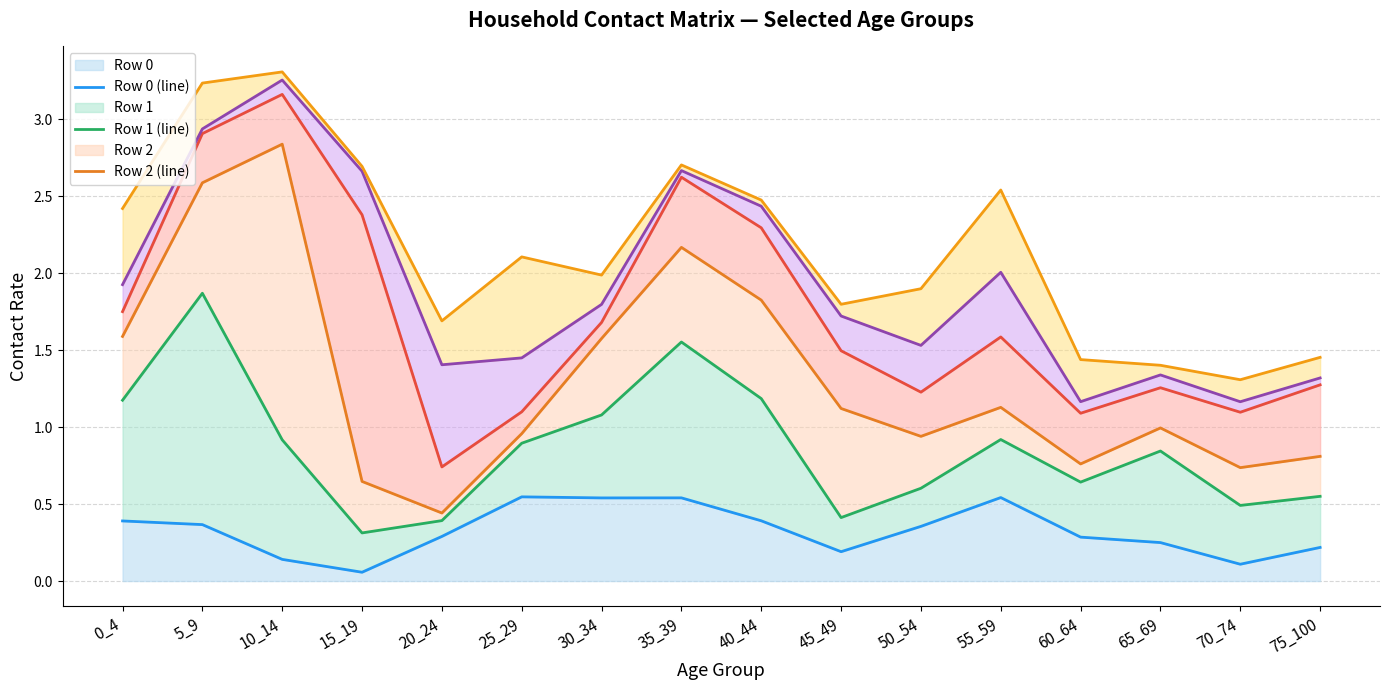

What is the difference between the maximum and minimum values in the Row 5 (line) series?

2.0